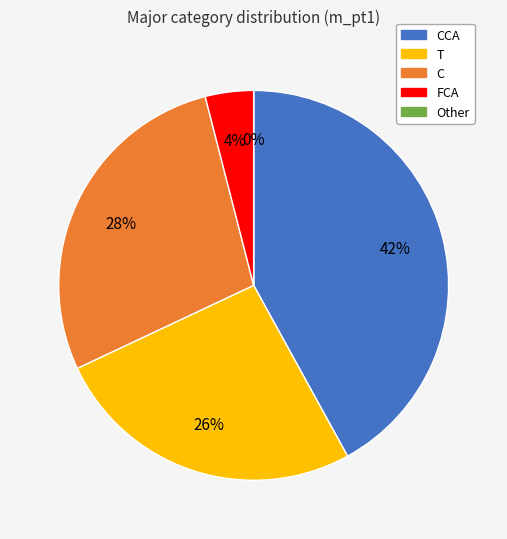

The FCA slice represents 1% of the pie. True or false?

False